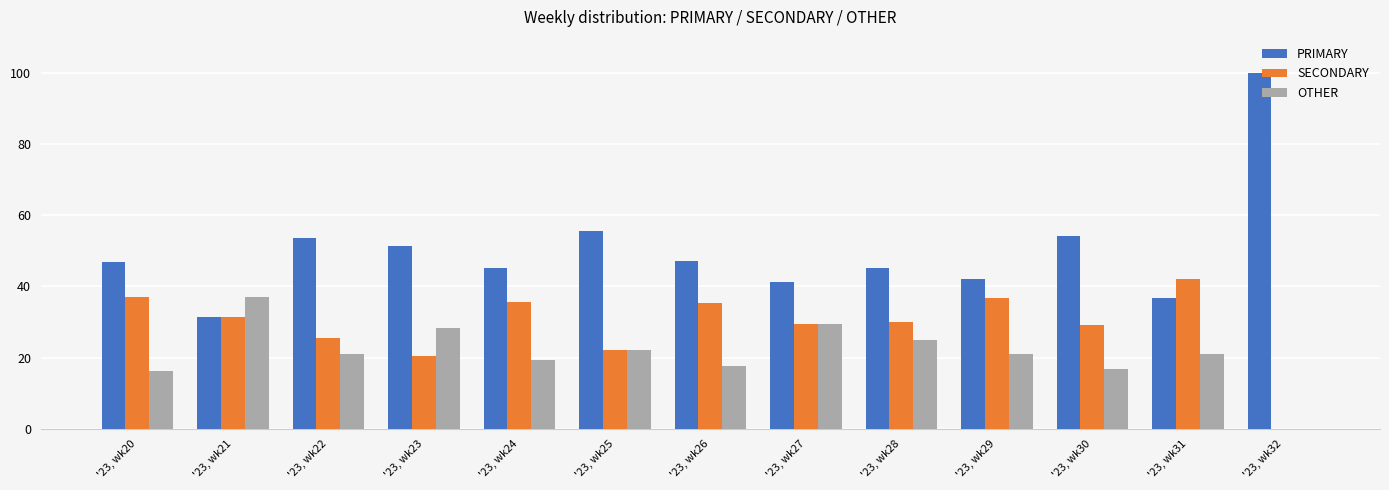

What is the total value across all series at '23, wk25?

100.0